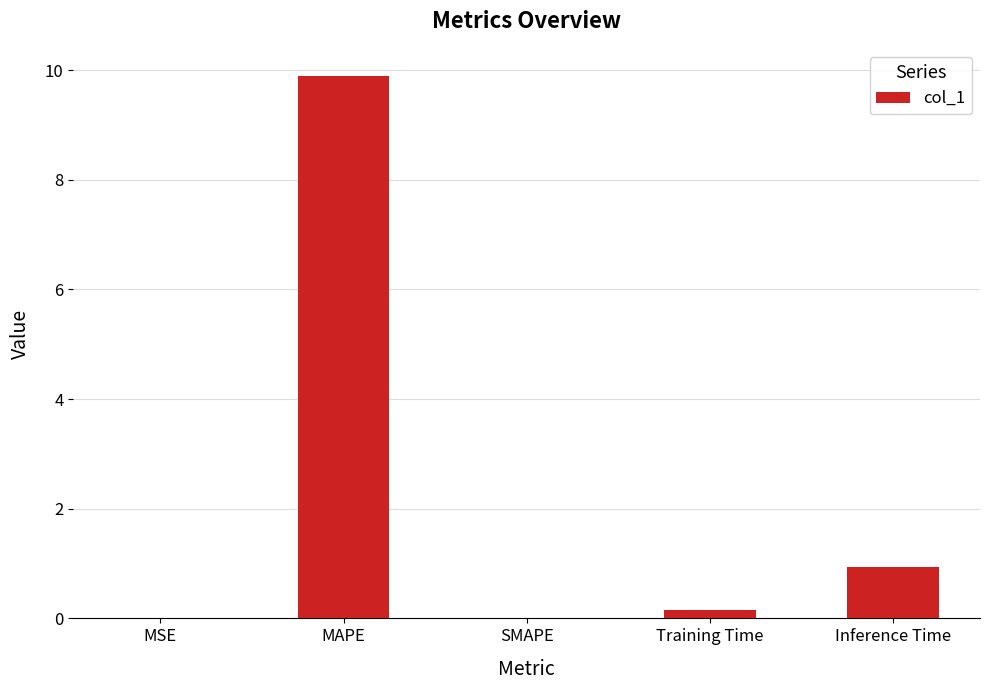

Which category has the highest value across all series?

MAPE